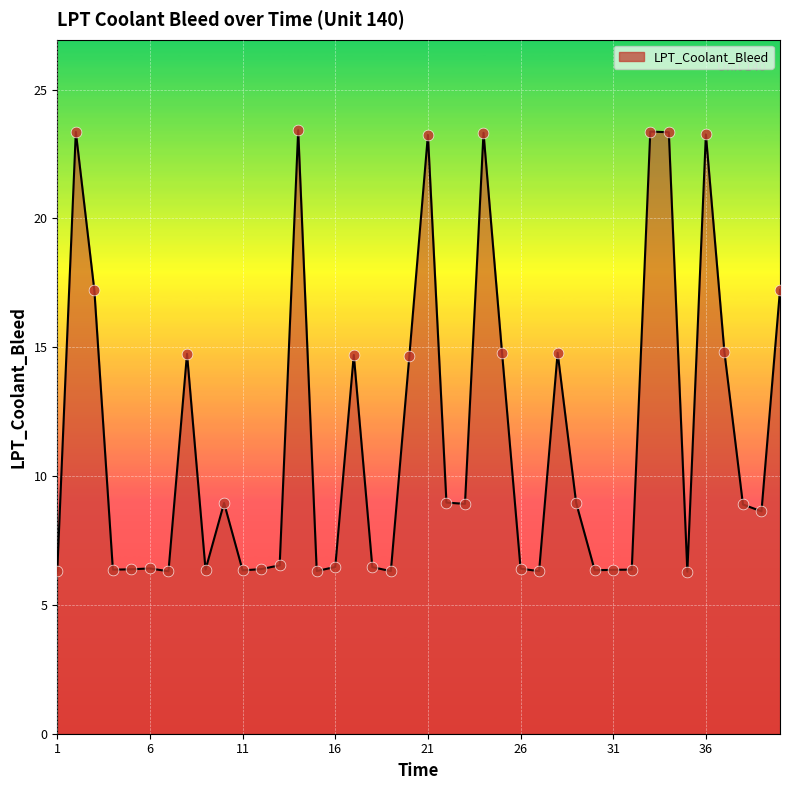

What is the minimum value shown in the chart?

6.3